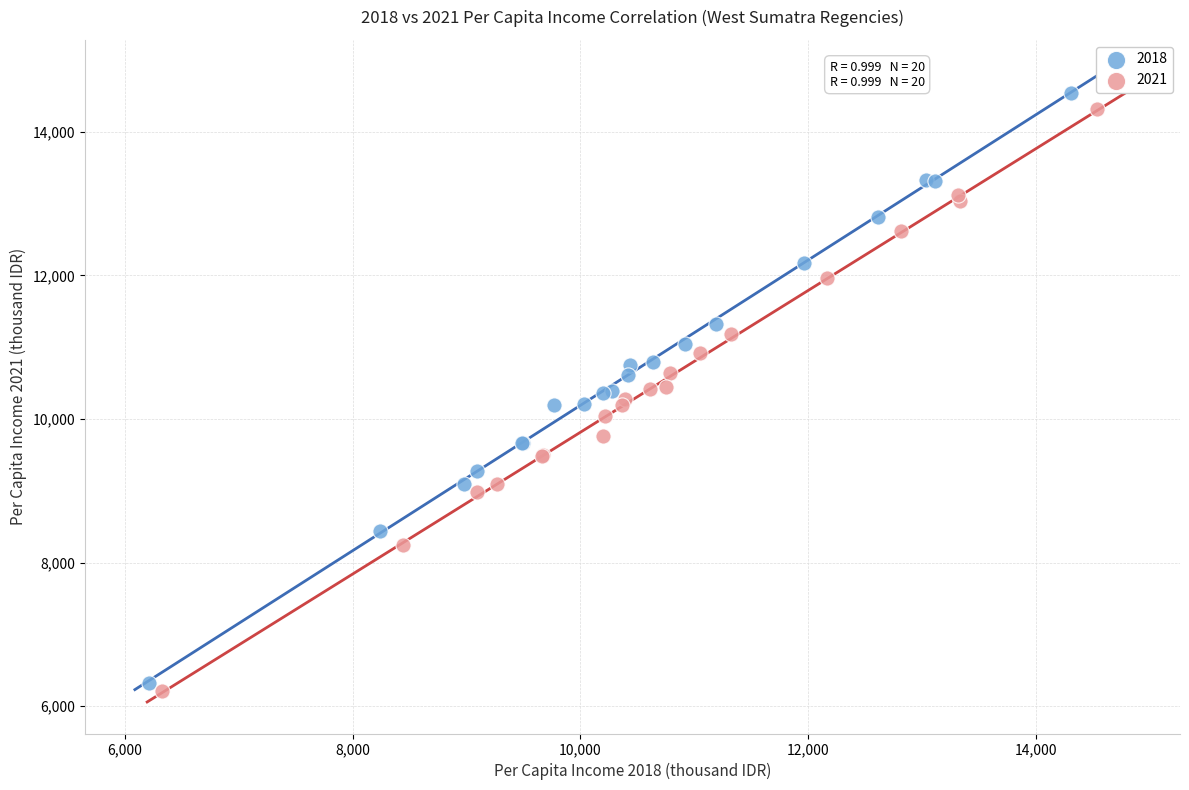

Which series has the widest spread of Y values?

2018